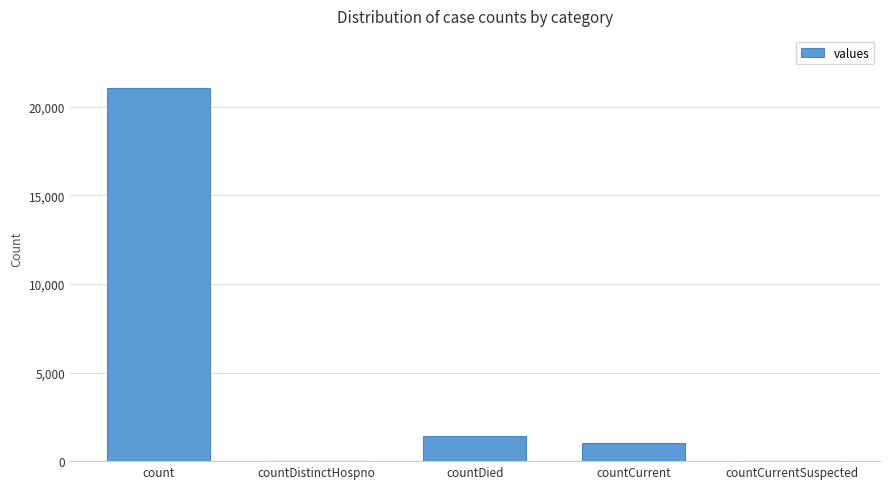

Are the bars grouped side by side (vs. stacked)?

No